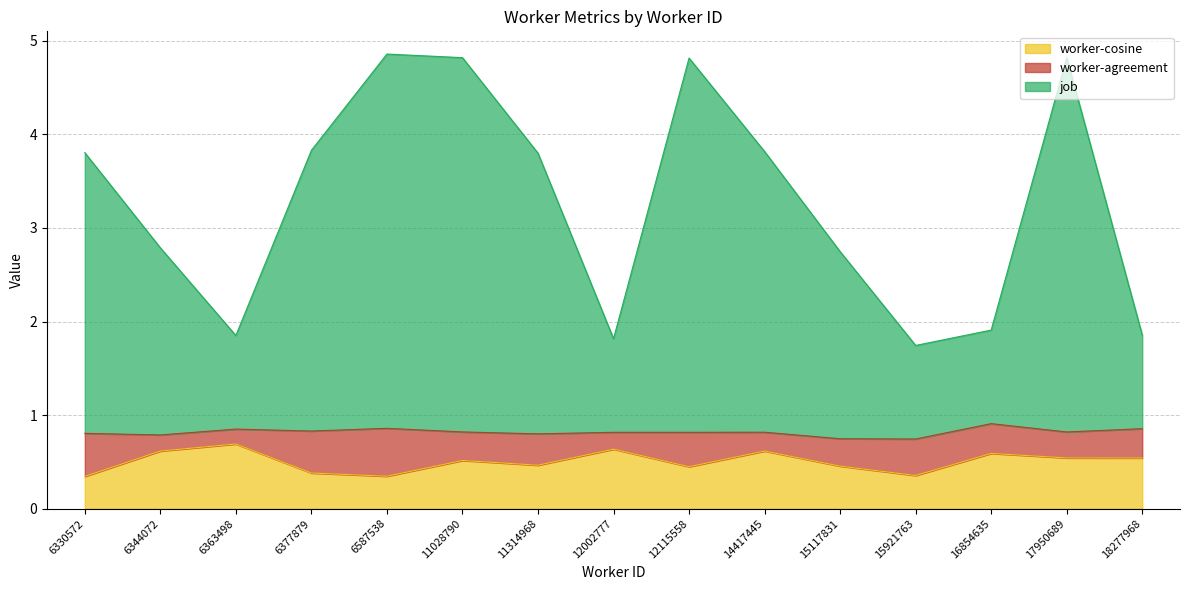

What is the total value across all series at 6330572?

3.8